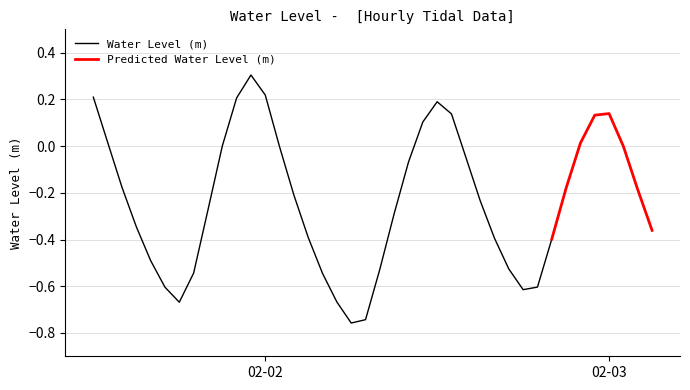

What is the label of the 17th point from the left?

2024-02-02 04:00:00